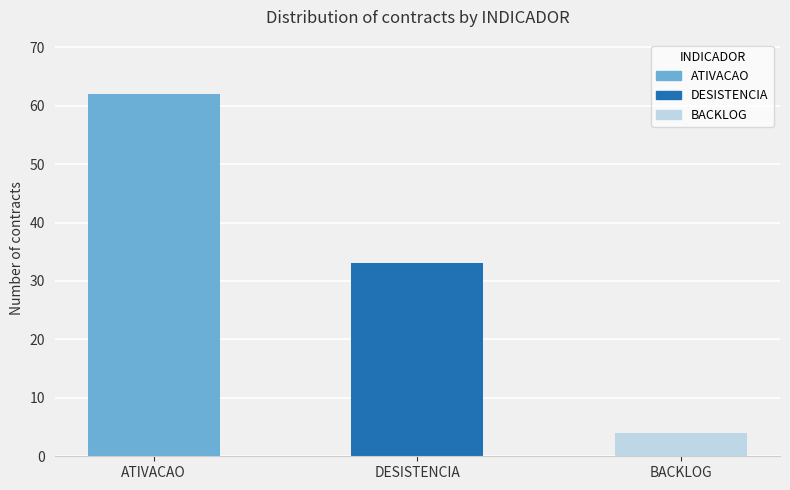

The chart shows a value of 13 at ATIVACAO. True or false?

False